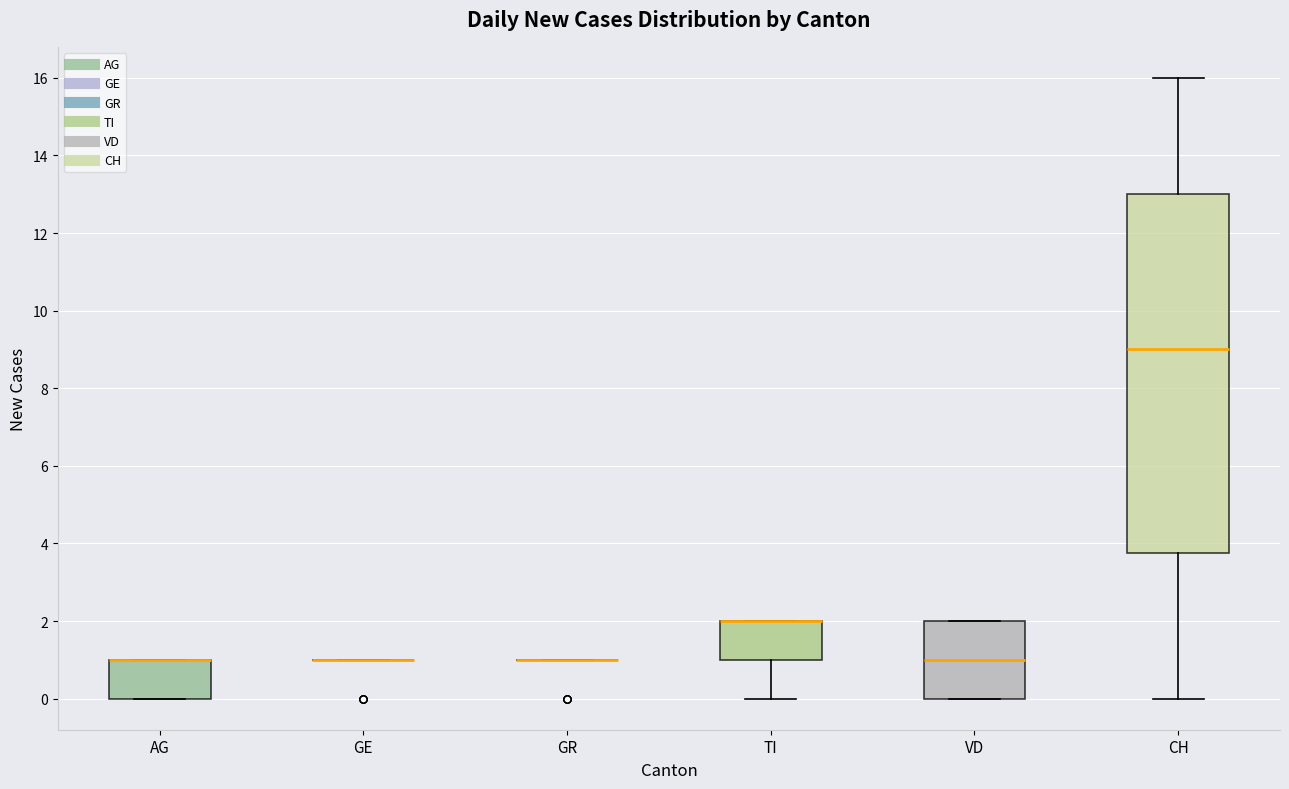

Reading left to right, read every box against the y-axis: the position of its median line, the range the box covers, and the ends of its whiskers. The values are not printed on the chart, so give them approximately, as read against the axis.

AG: median 1.0 (drawn on the box's upper edge), box 0.0 to 1.0, whiskers 0.0 to 1.0
GE: box collapsed to a line at 1.0, whiskers 1.0 to 1.0
GR: box collapsed to a line at 1.0, whiskers 1.0 to 1.0
TI: median 2.0 (drawn on the box's upper edge), box 1.0 to 2.0, whiskers 0.0 to 2.0
VD: median 1.0, box 0.0 to 2.0, whiskers 0.0 to 2.0
CH: median 9.0, box 3.8 to 13.0, whiskers 0.0 to 16.0